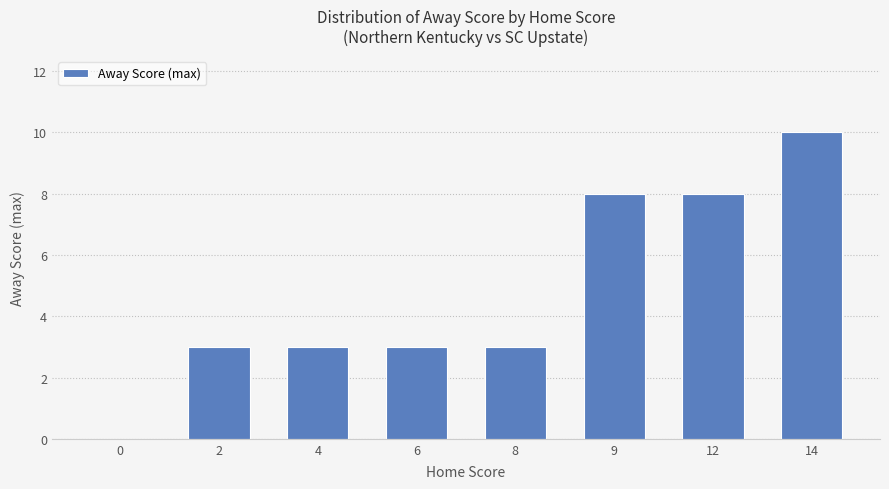

At which category does the chart reach its peak across all series?

14